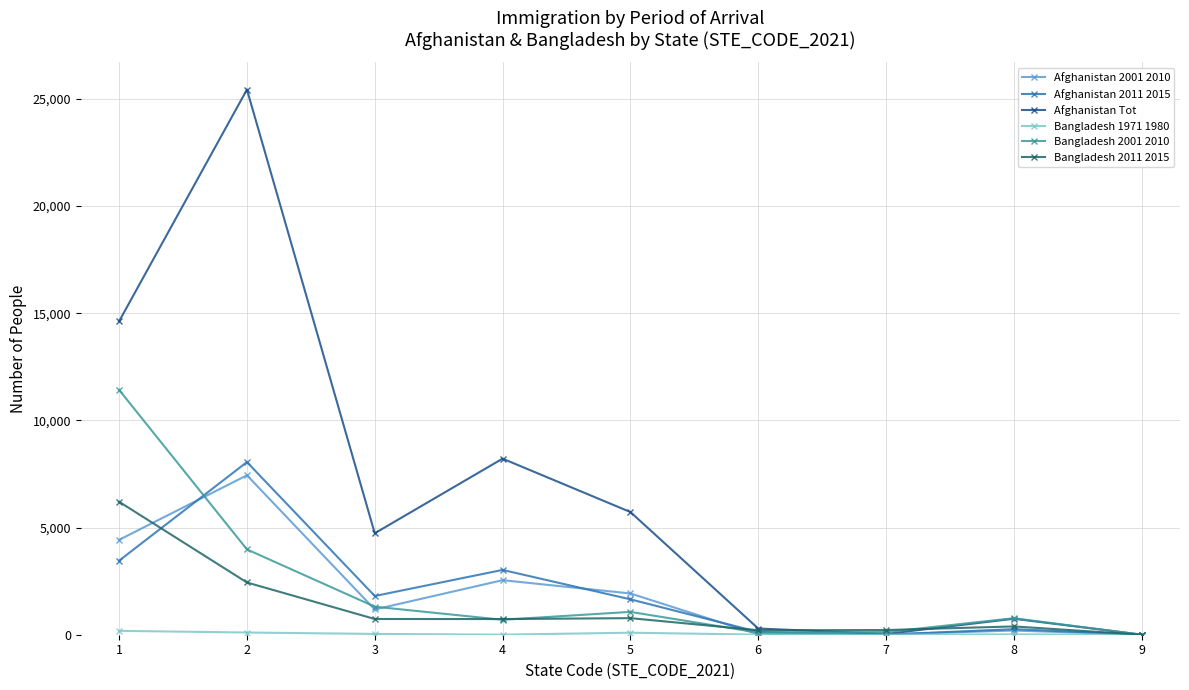

What is the average value of the Afghanistan 2001 2010 series?

1971